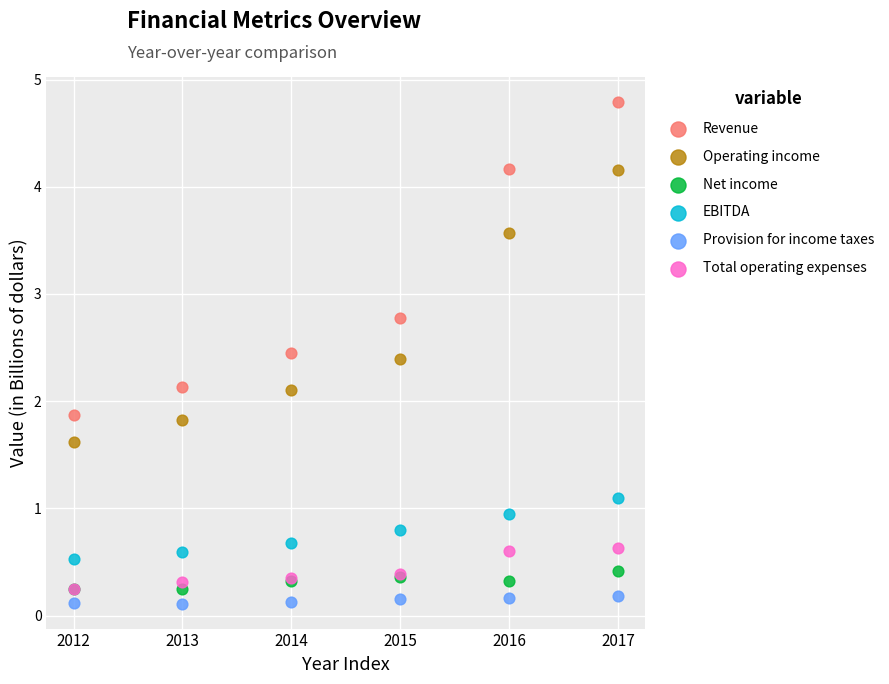

Which series reaches the maximum Y coordinate?

Revenue